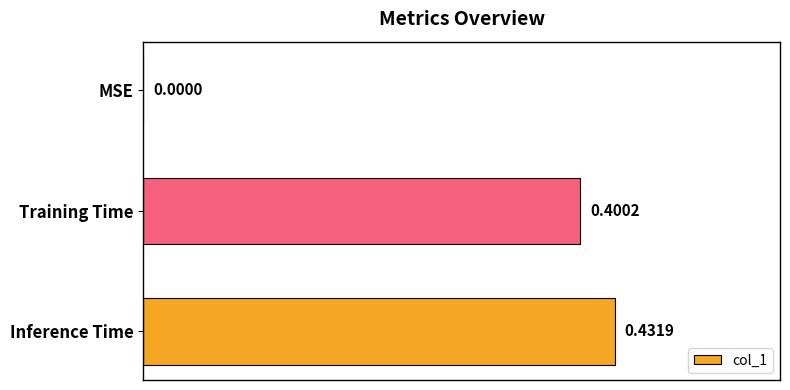

Are the bars horizontal?

Yes